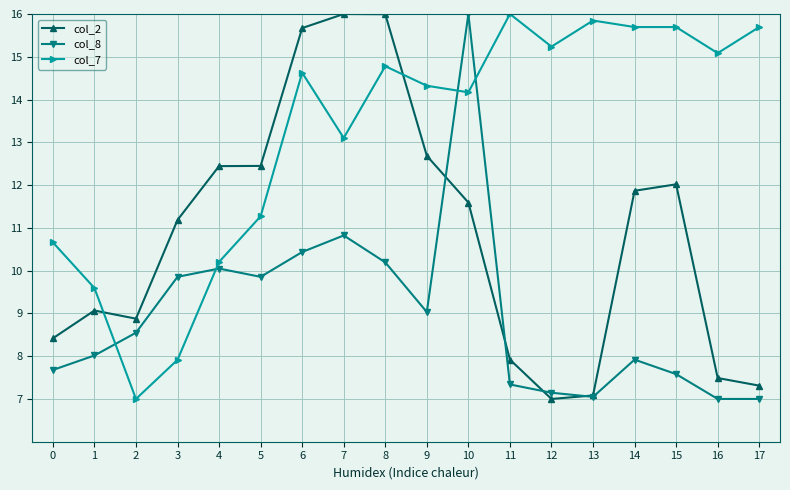

At which category is the sum across all series the highest?

10